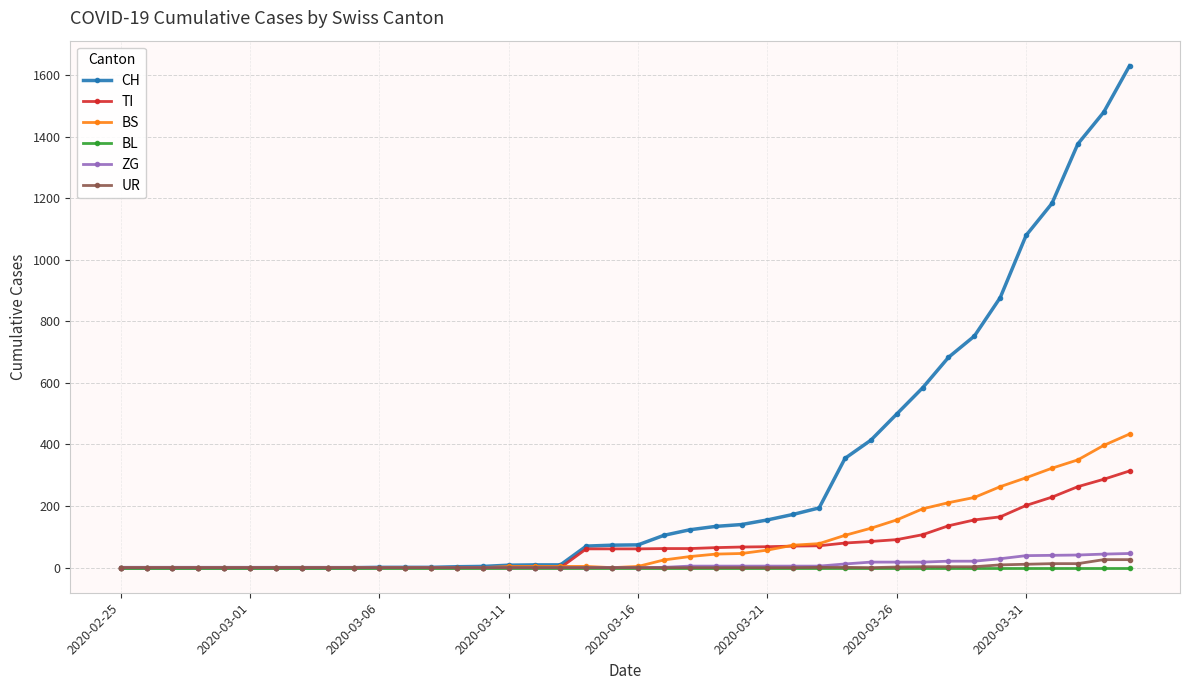

Which series has the largest range (max minus min)?

CH